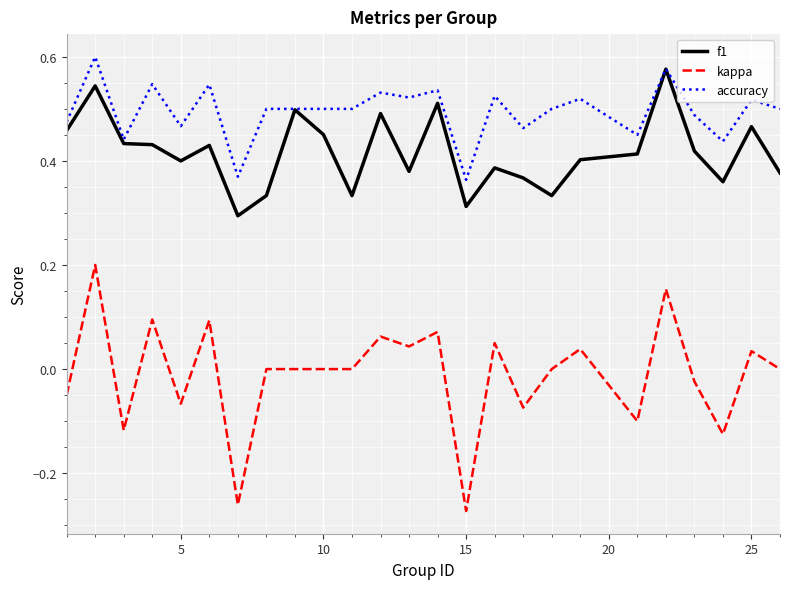

Which series has the largest total across all categories?

accuracy